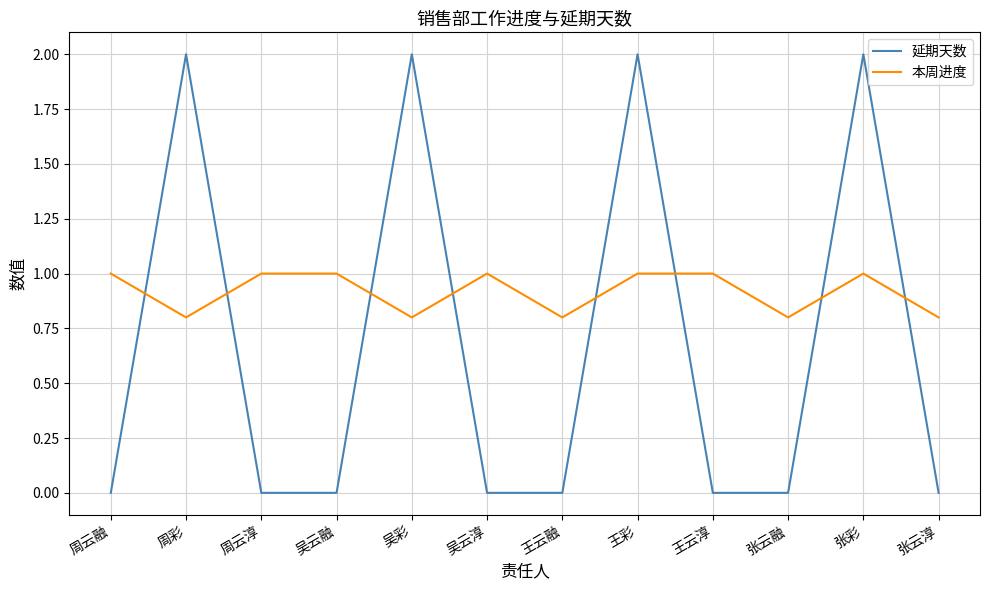

Does the chart display data point markers on the line(s)?

No